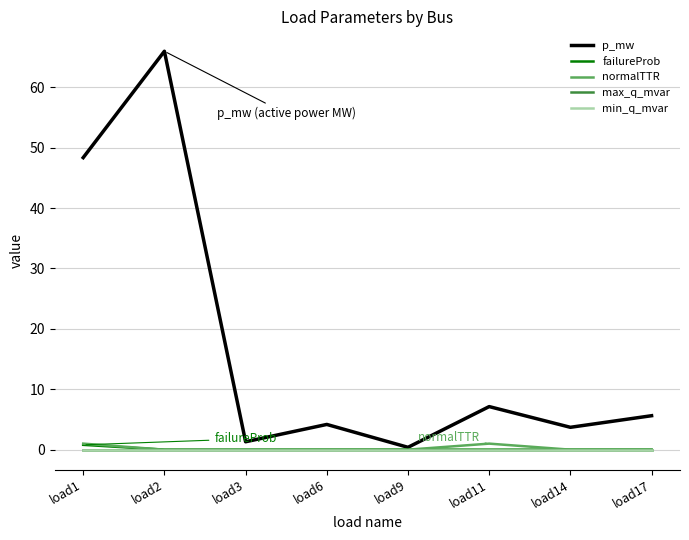

Count the normalTTR values in the range 0 to 1.

8